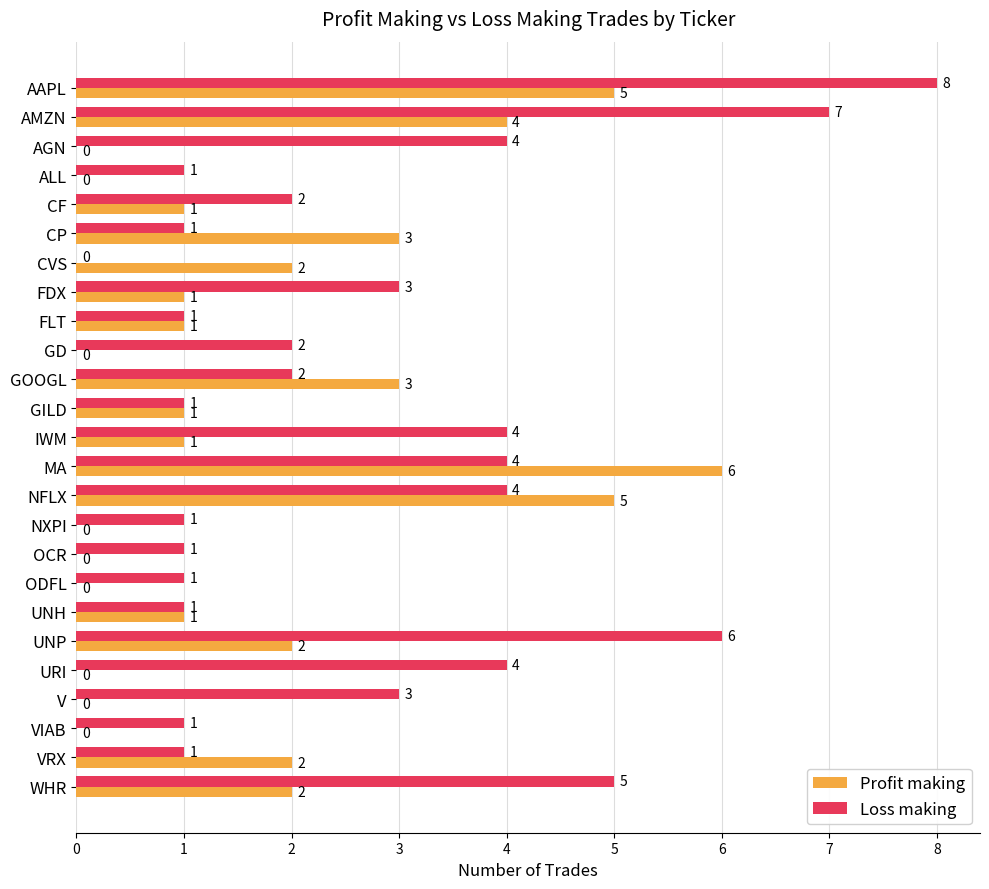

How many series are shown in this chart?

2